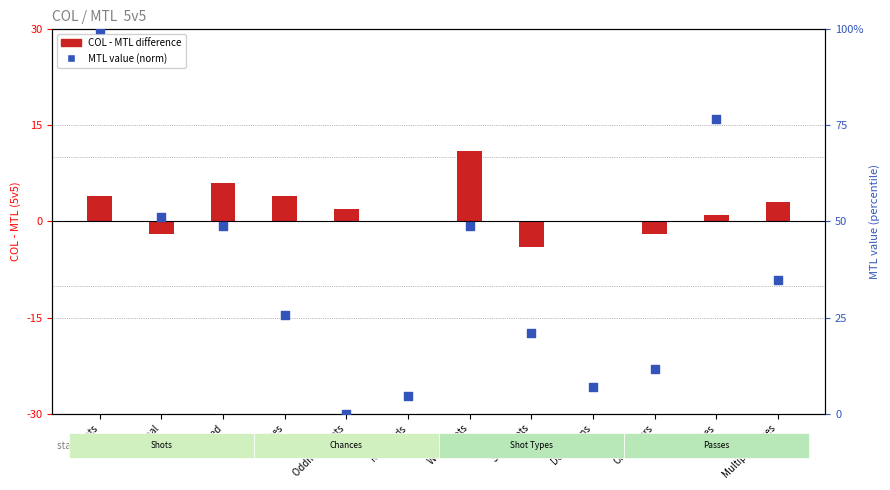

What is the total value across all series at One-timers?

9.6